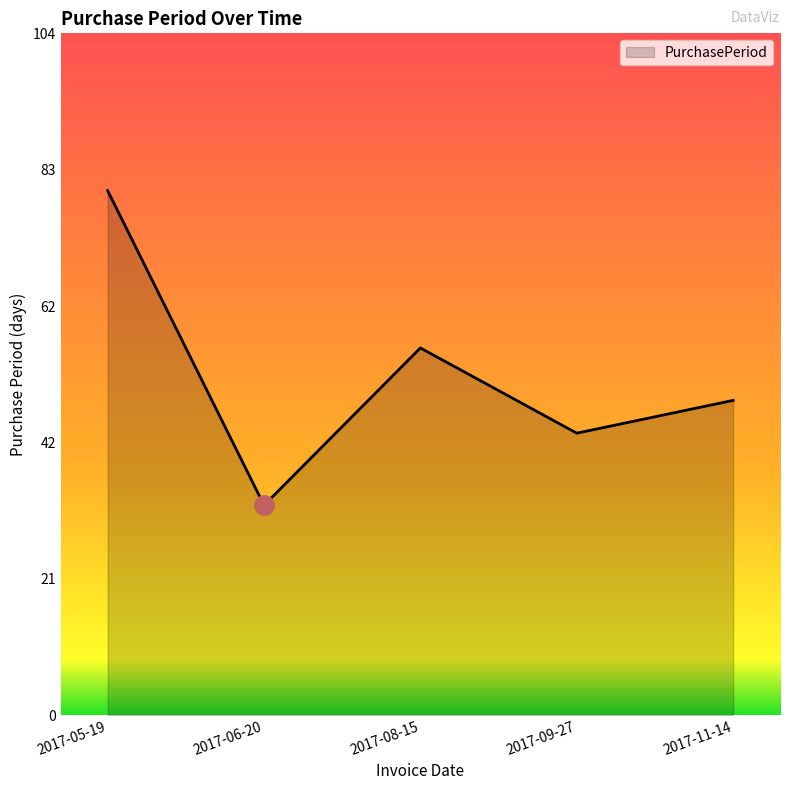

Is it true that the value at 2017-06-20 is 32?

True